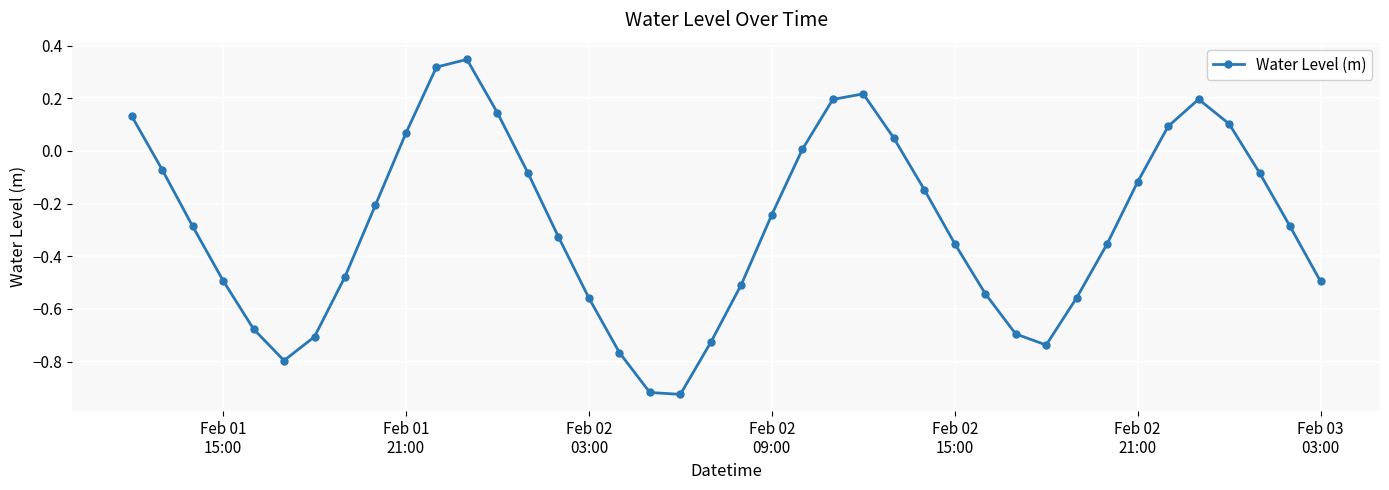

How many interior local valleys (lower than both neighbors) does the data have?

3